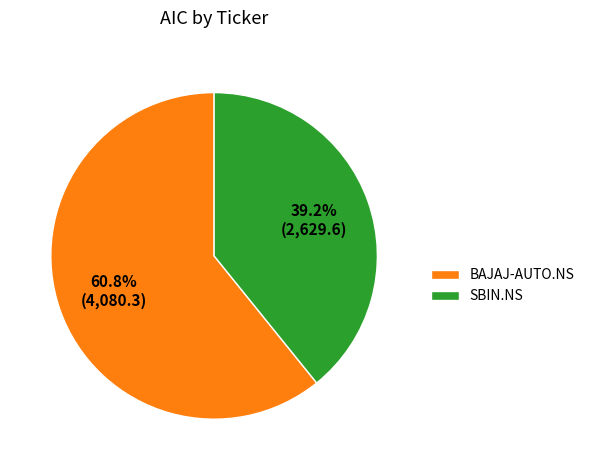

True or false: SBIN.NS accounts for 31% of the total.

False